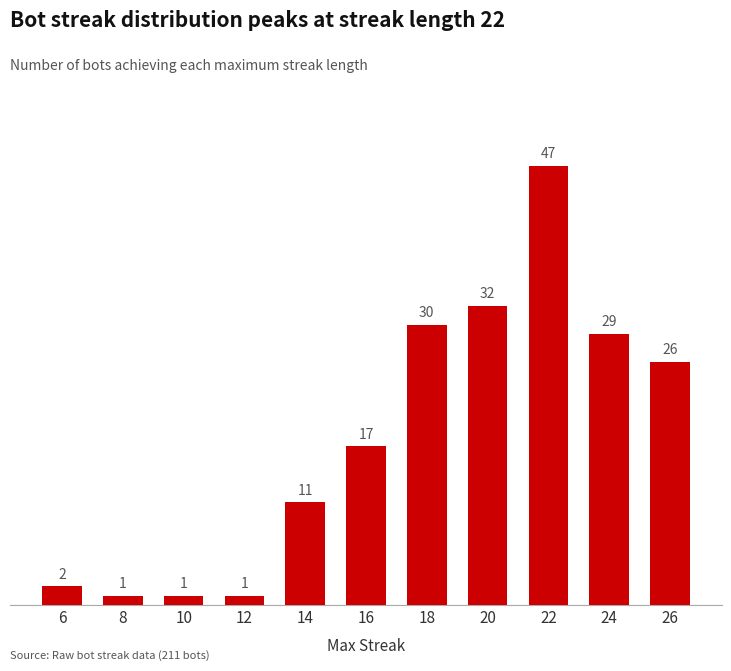

What is the difference between the maximum and second lowest values?

46